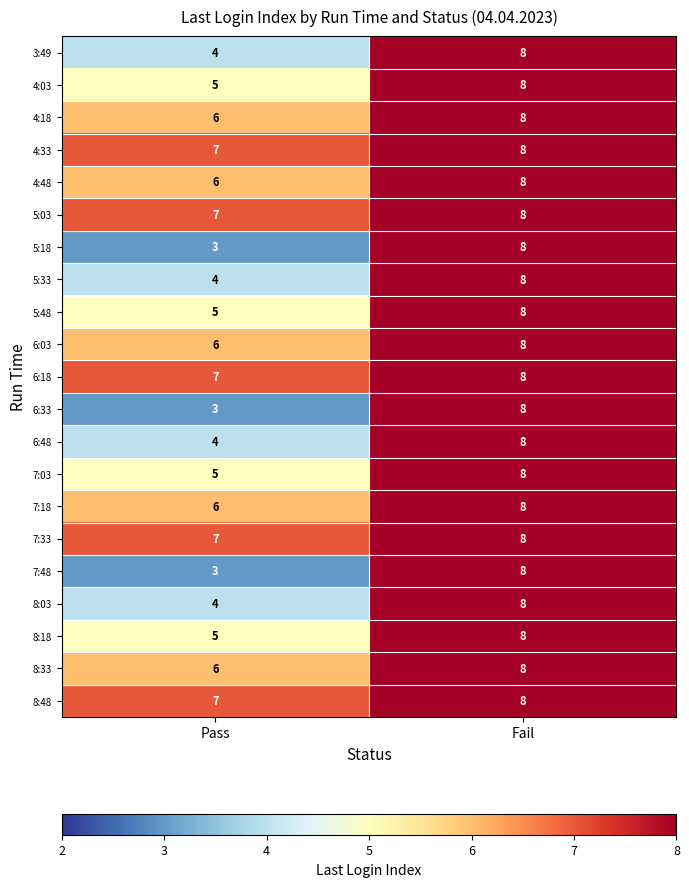

What is the spread (max minus min) of values at Pass?

4